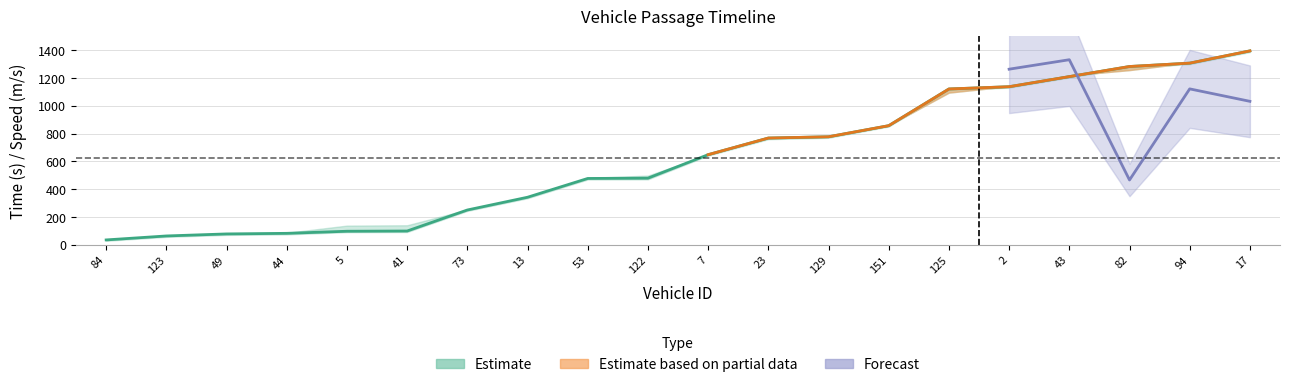

The entry series shows 103.0 at 49. True or false?

False